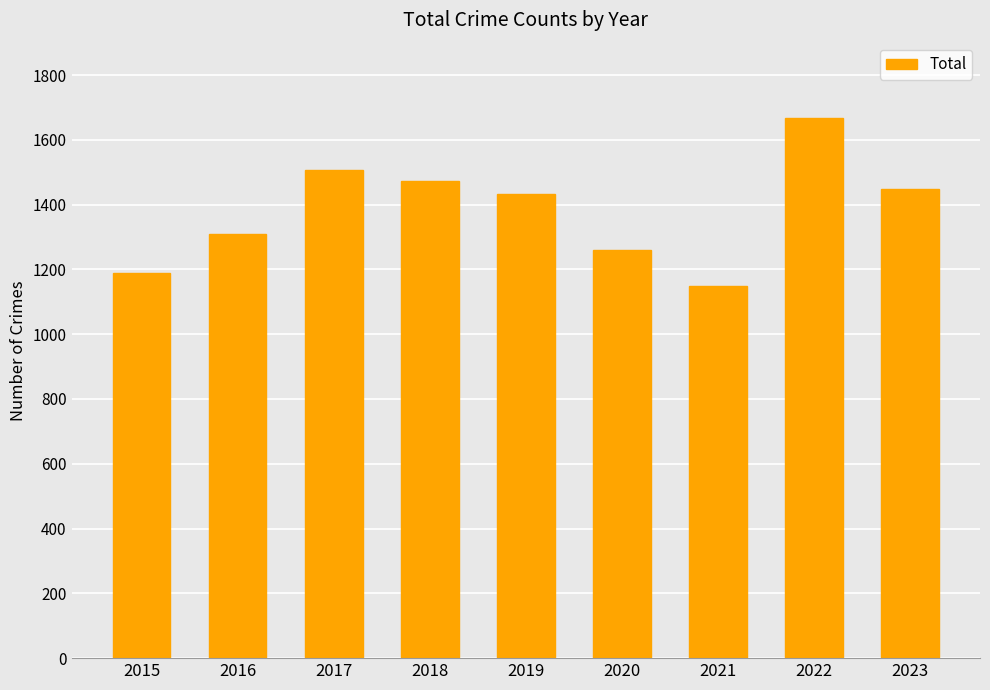

At which category does the chart reach its minimum across all series?

2021